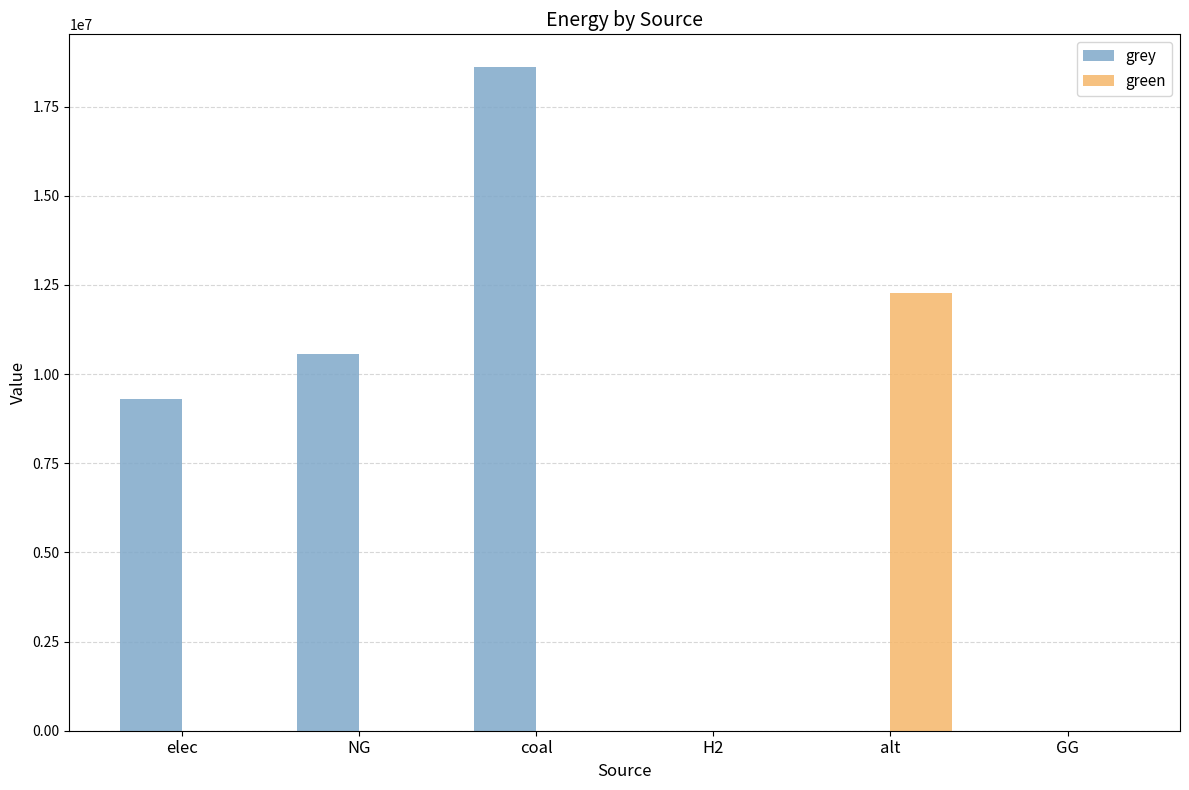

At which label is grey closest to 9299847?

elec